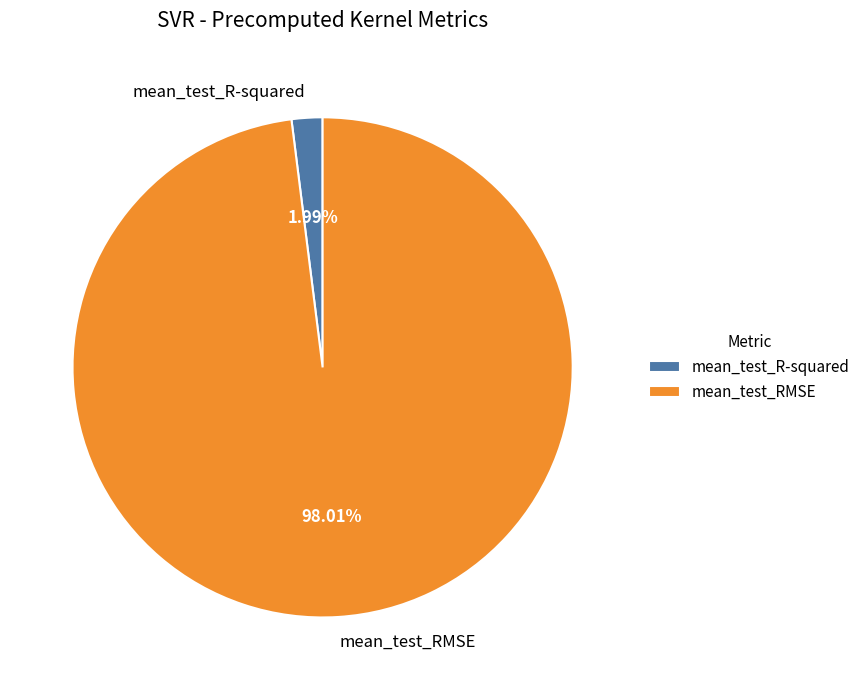

Is mean_test_RMSE the majority of the pie?

Yes